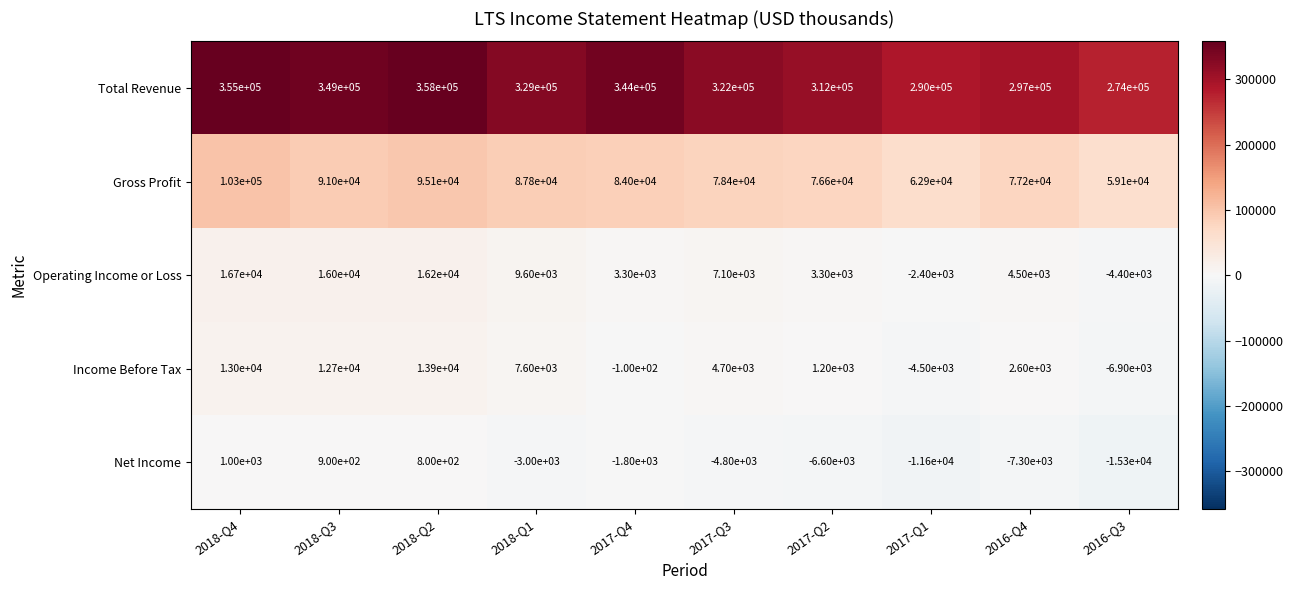

Rank the series by their maximum value, from highest to lowest.

Total Revenue, Gross Profit, Operating Income or Loss, Income Before Tax, Net Income